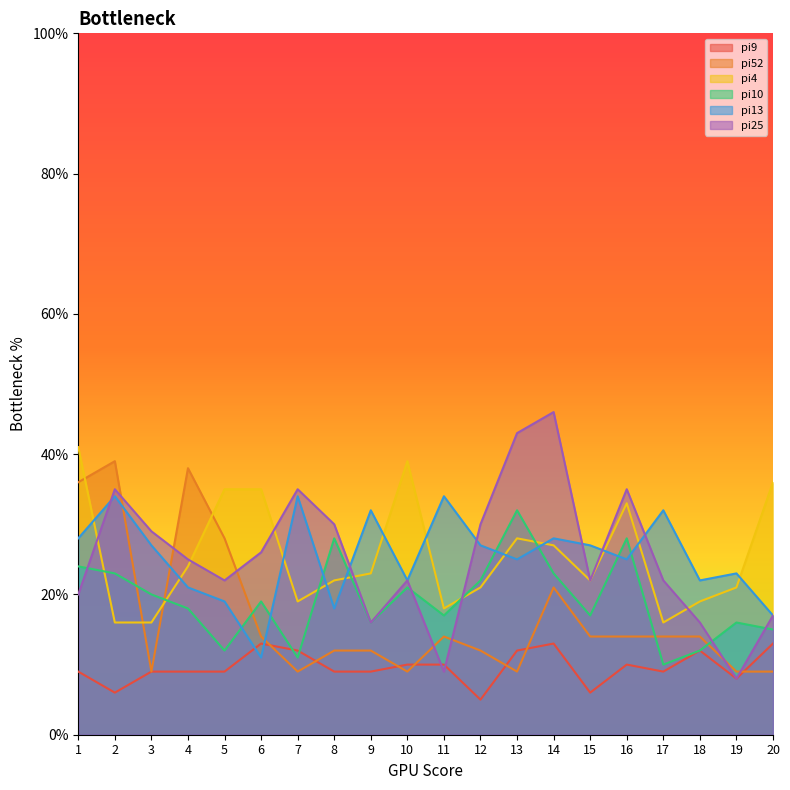

How many lines are shown in the chart?

6